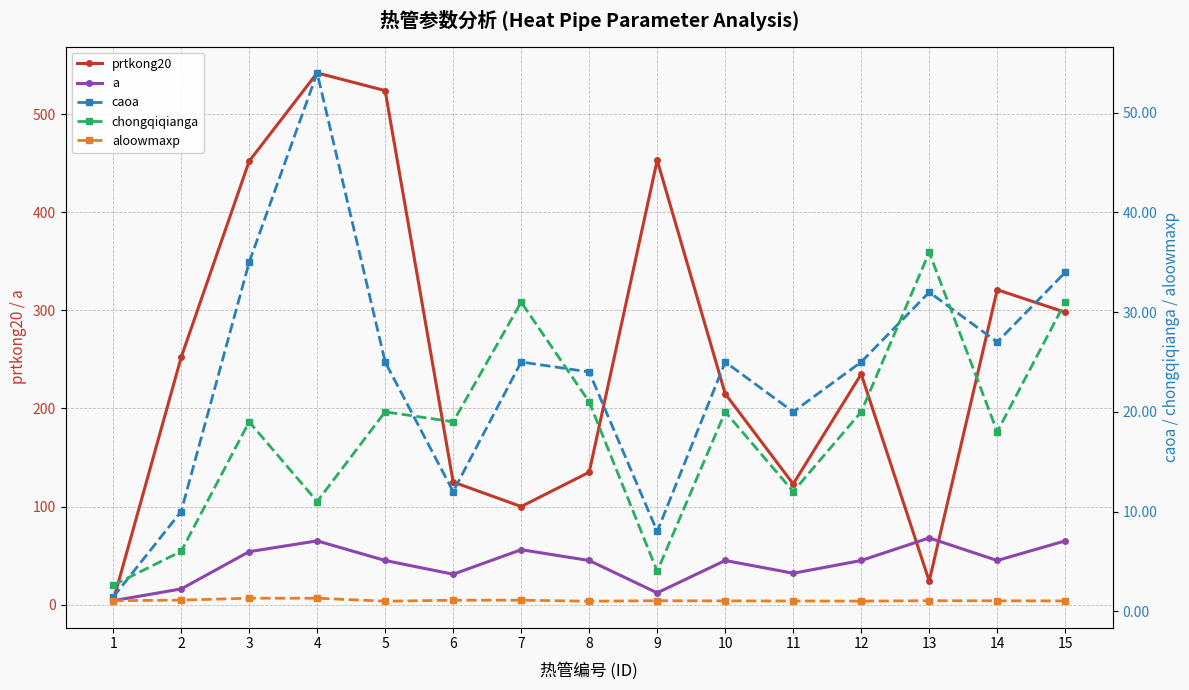

At which category does chongqiqianga reach its first local valley?

4